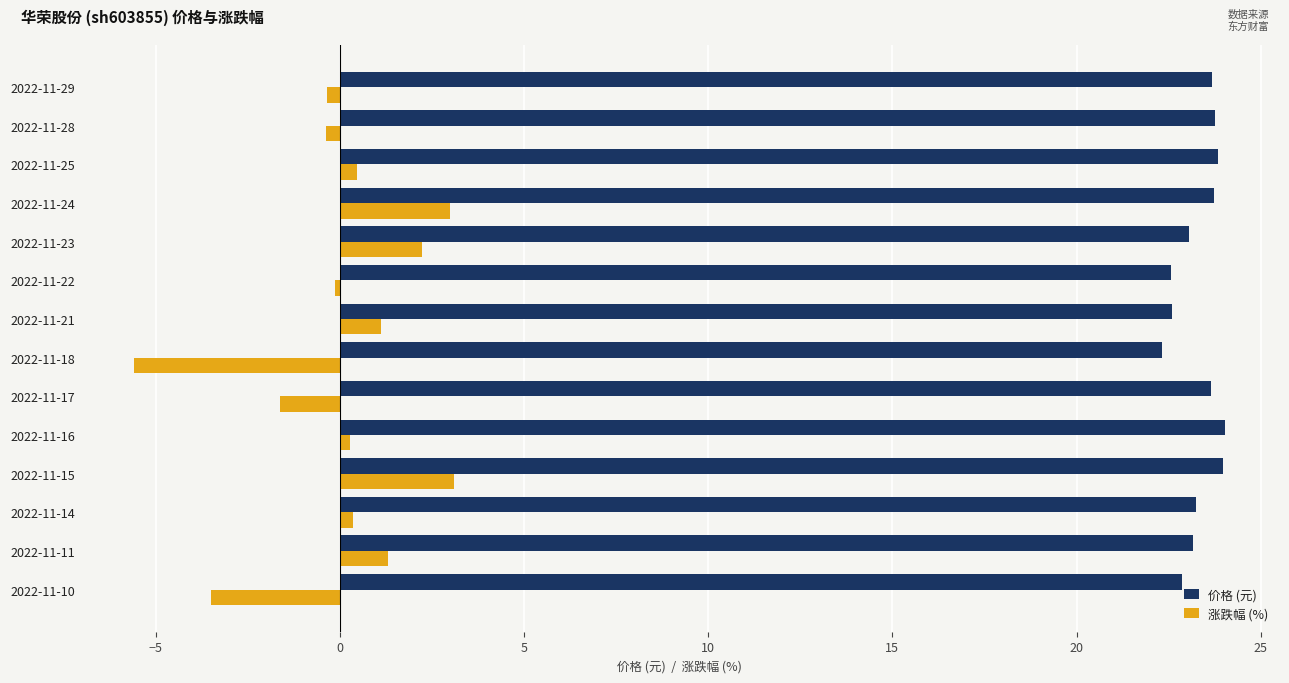

List the series in order of their peak value, lowest first.

涨跌幅 (%), 价格 (元)